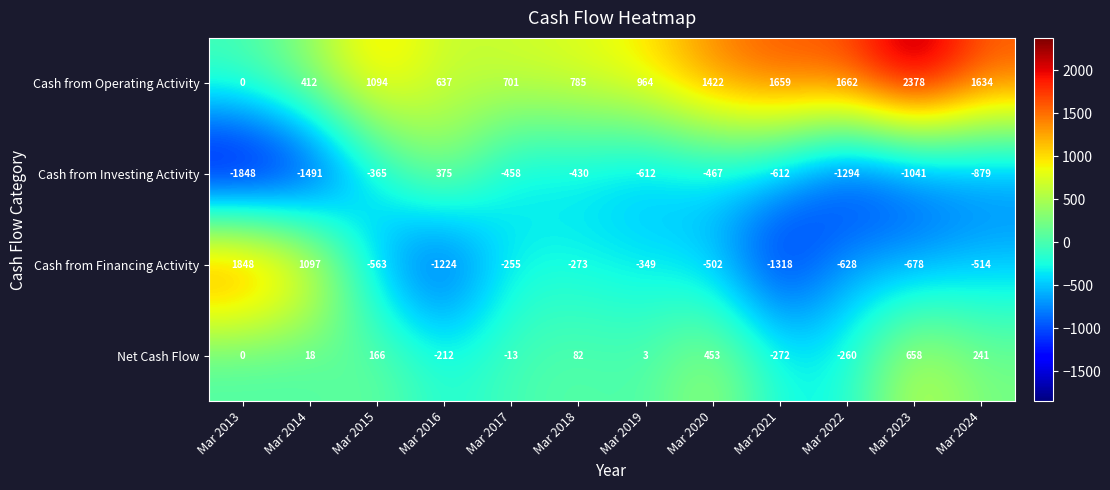

What is the average value of the Cash from Operating Activity series?

1112